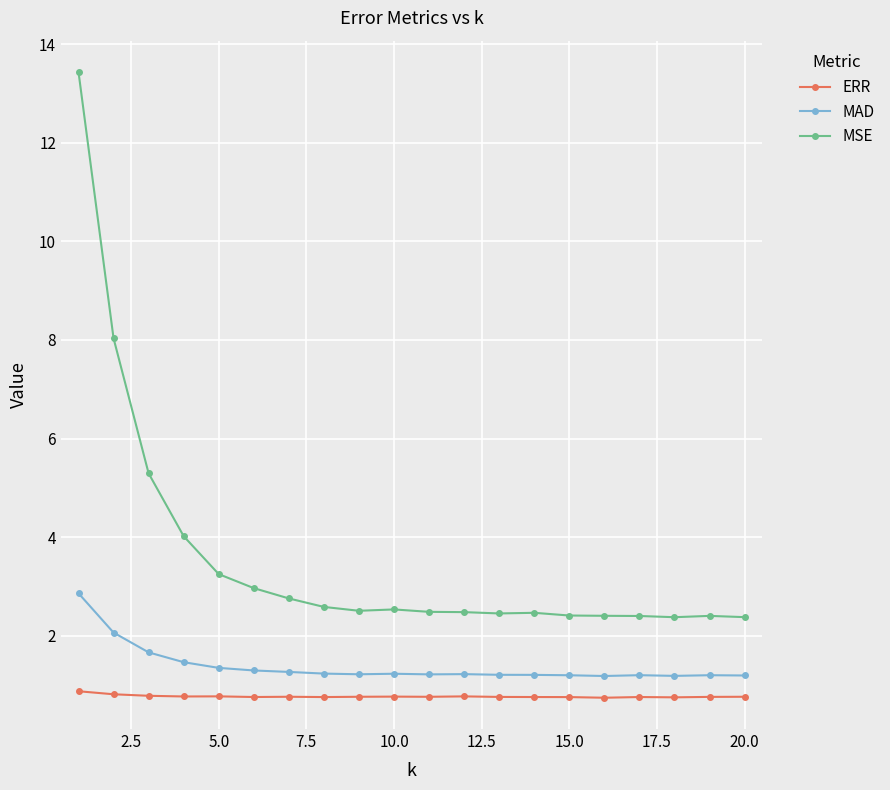

How many categories are shown in the chart?

20